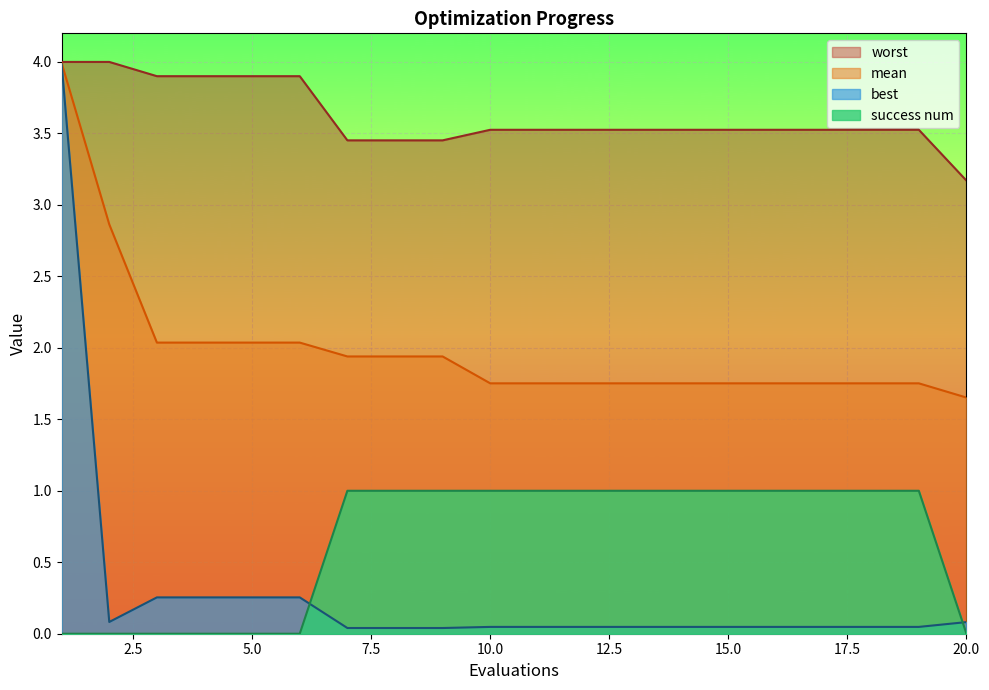

Reading left to right, what are all the values shown in this chart?

mean: 1=4.0	2=2.9	3=2.0	4=2.0	5=2.0	6=2.0	7=1.9	8=1.9	9=1.9	10=1.8	11=1.8	12=1.8	13=1.8	14=1.8	15=1.8	16=1.8	17=1.8	18=1.8	19=1.8	20=1.7
best: 1=4.0	2=0.1	3=0.3	4=0.3	5=0.3	6=0.3	7=0.0	8=0.0	9=0.0	10=0.0	11=0.0	12=0.0	13=0.0	14=0.0	15=0.0	16=0.0	17=0.0	18=0.0	19=0.0	20=0.1
worst: 1=4.0	2=4.0	3=3.9	4=3.9	5=3.9	6=3.9	7=3.5	8=3.5	9=3.5	10=3.5	11=3.5	12=3.5	13=3.5	14=3.5	15=3.5	16=3.5	17=3.5	18=3.5	19=3.5	20=3.2
success num: 1=0.0	2=0.0	3=0.0	4=0.0	5=0.0	6=0.0	7=1.0	8=1.0	9=1.0	10=1.0	11=1.0	12=1.0	13=1.0	14=1.0	15=1.0	16=1.0	17=1.0	18=1.0	19=1.0	20=0.0